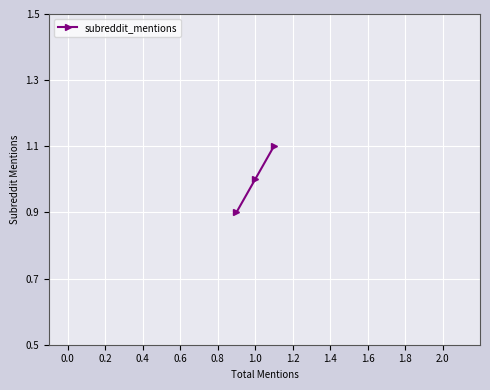

How many data points does each series have?

3